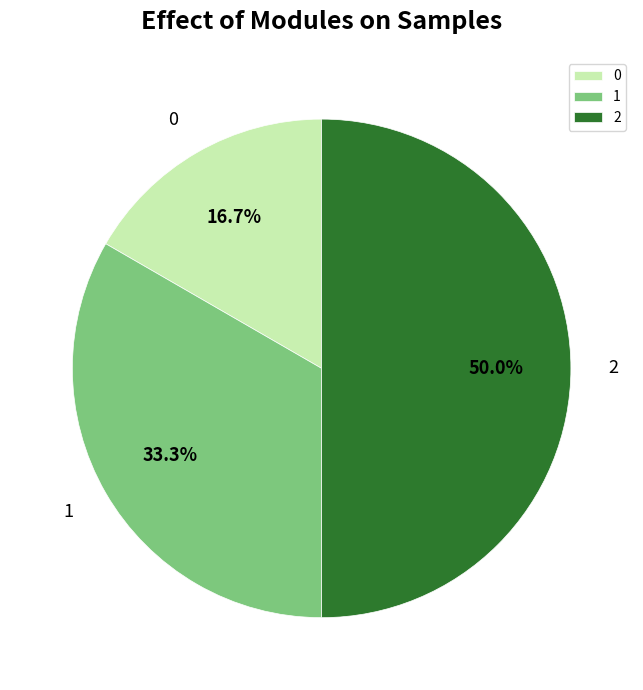

Is 0 the majority of the pie?

No